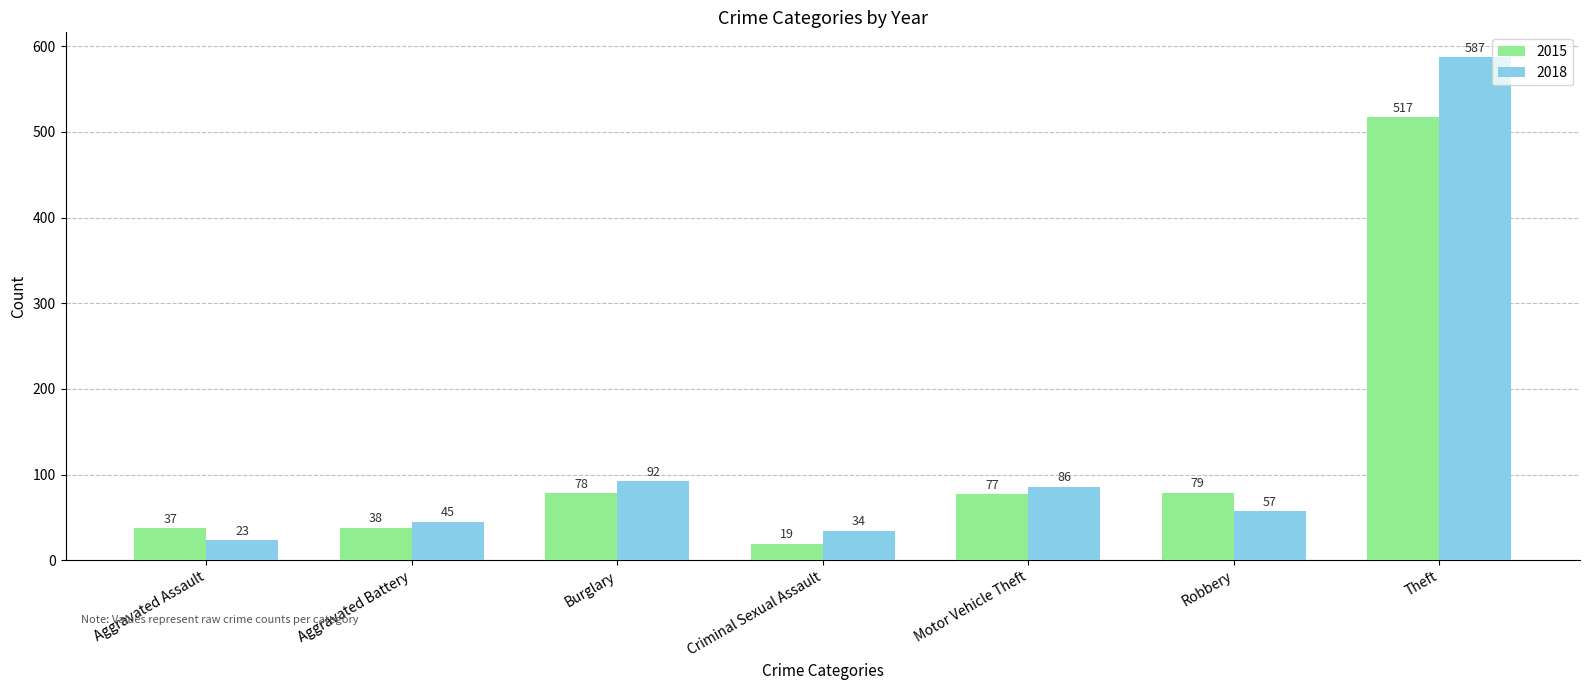

What is the label of the 6th bar from the right?

Aggravated Battery